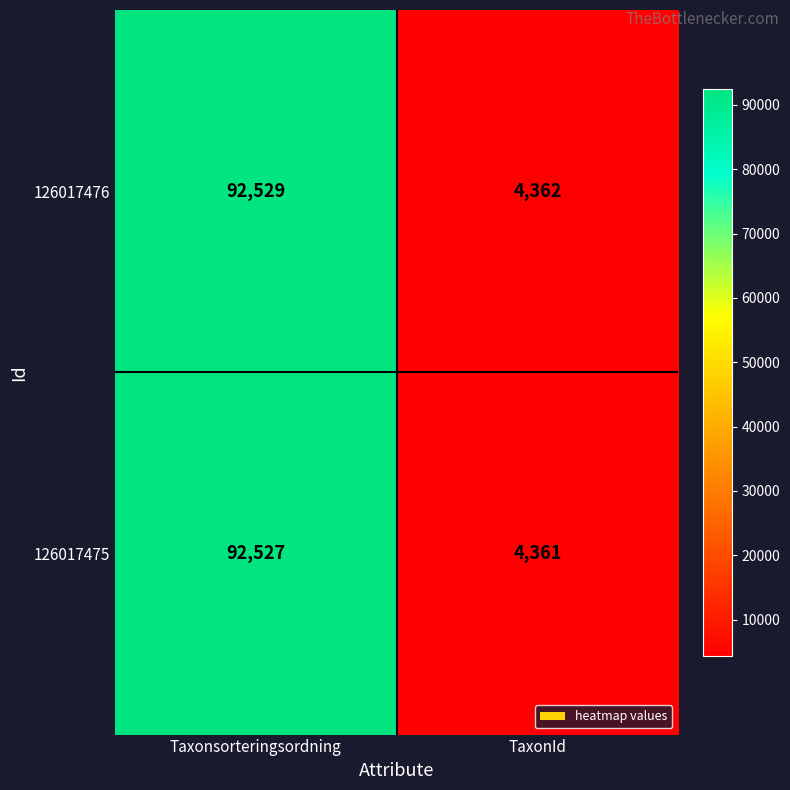

List the series in order of their peak value, lowest first.

126017475, 126017476